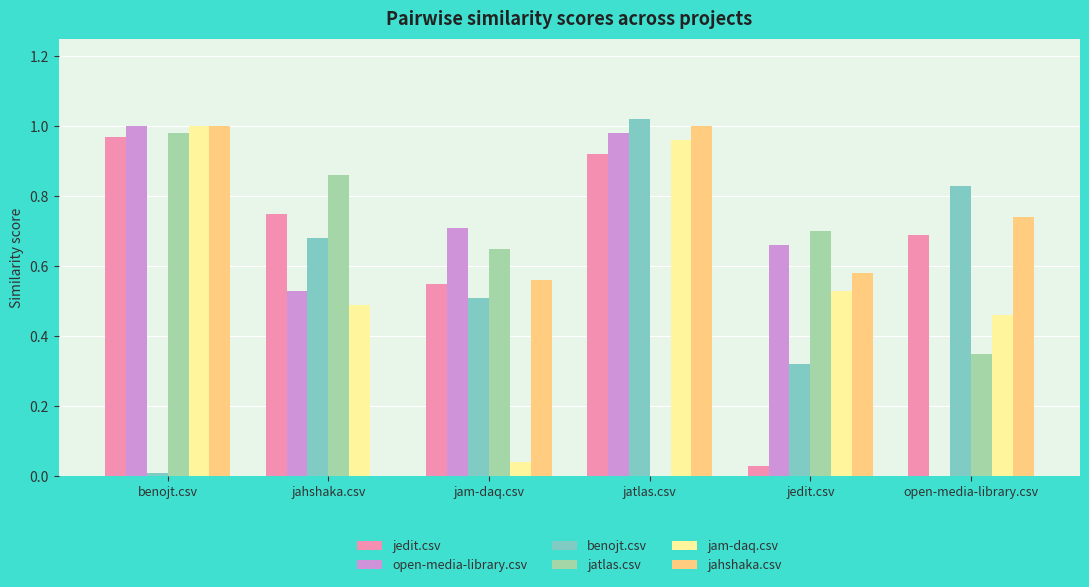

Are the bars horizontal?

No